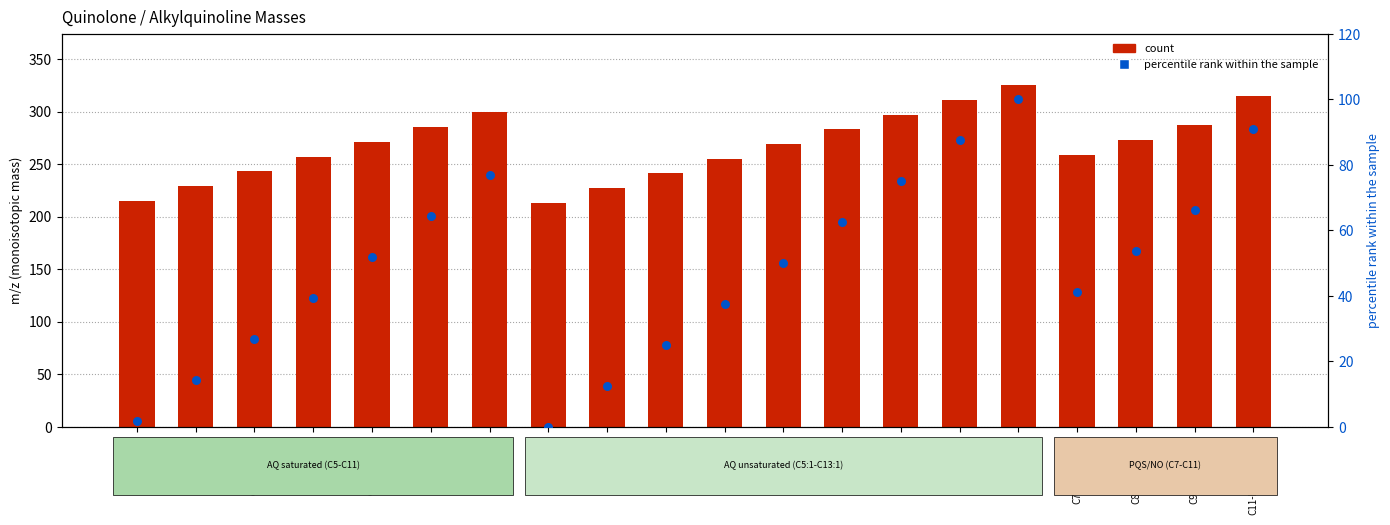

At which category is the sum across all series the highest?

C13:1-AQ